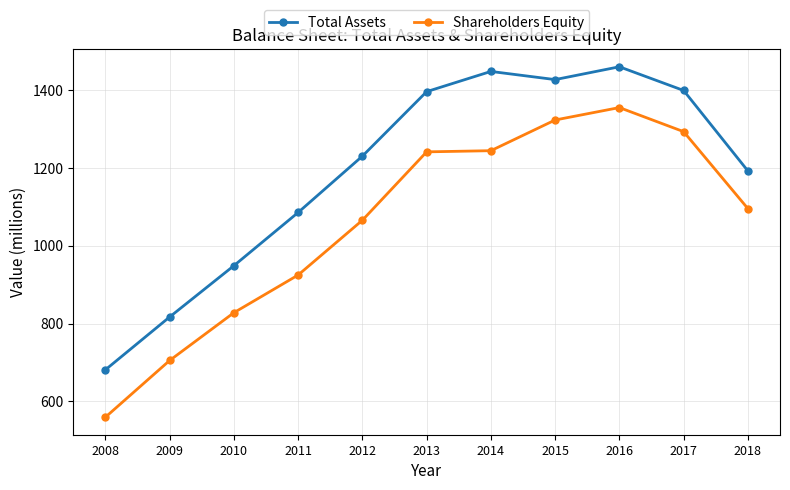

List the series in order of their overall mean, highest first.

Total Assets, Shareholders Equity